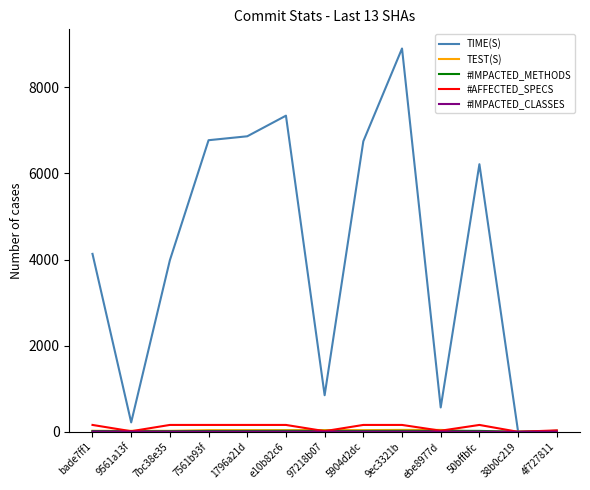

The value of TIME(S) at 7bc38e35 is 1845.4. True or false?

False